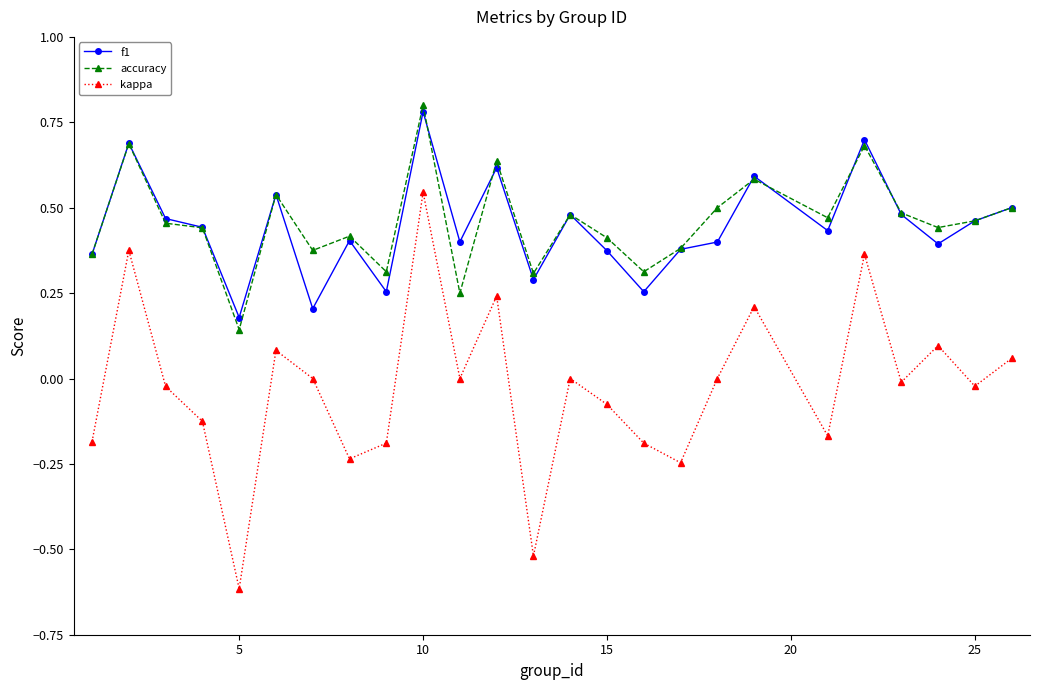

Which series has the widest spread of values?

kappa